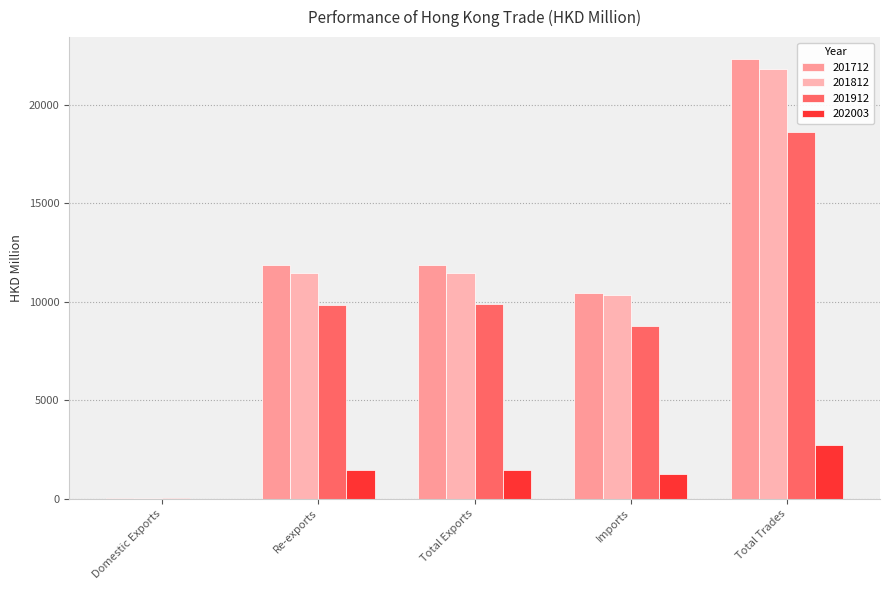

Which series has the largest total across all categories?

201712